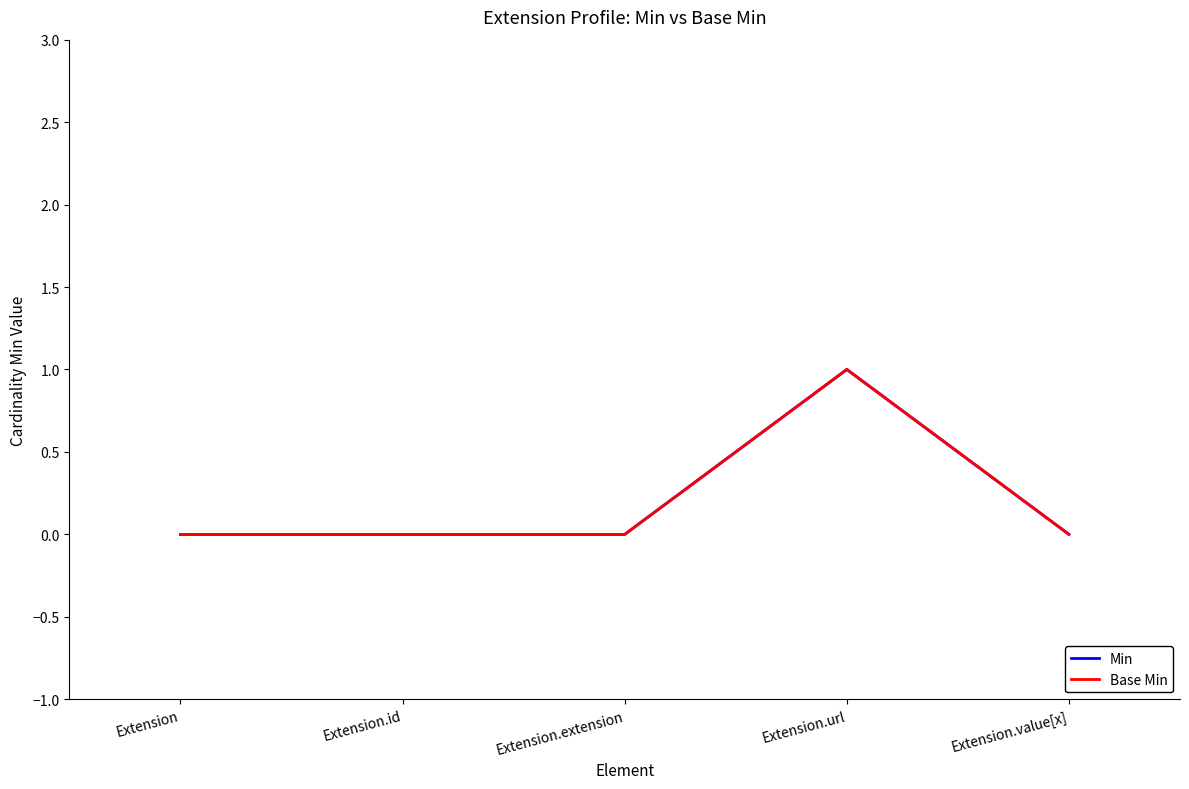

What is the greatest value displayed?

1